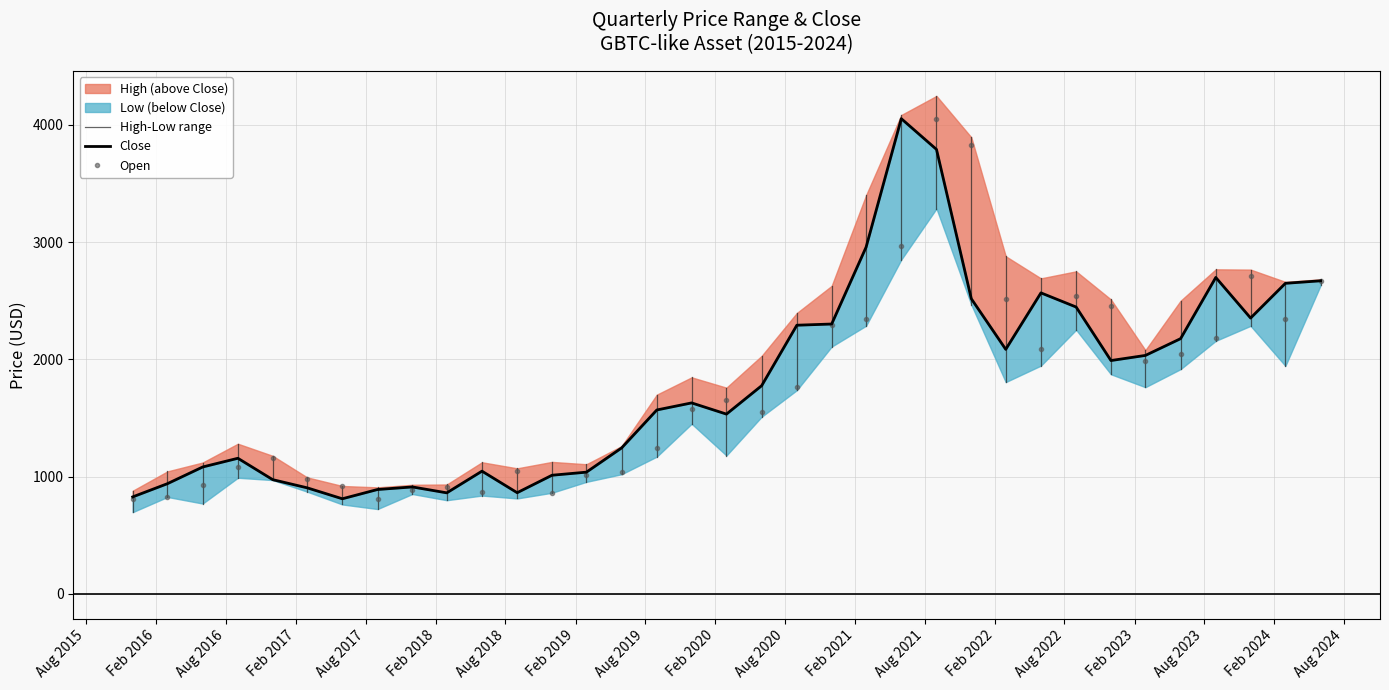

What is the label of the 24th point from the left?

2021-09-01